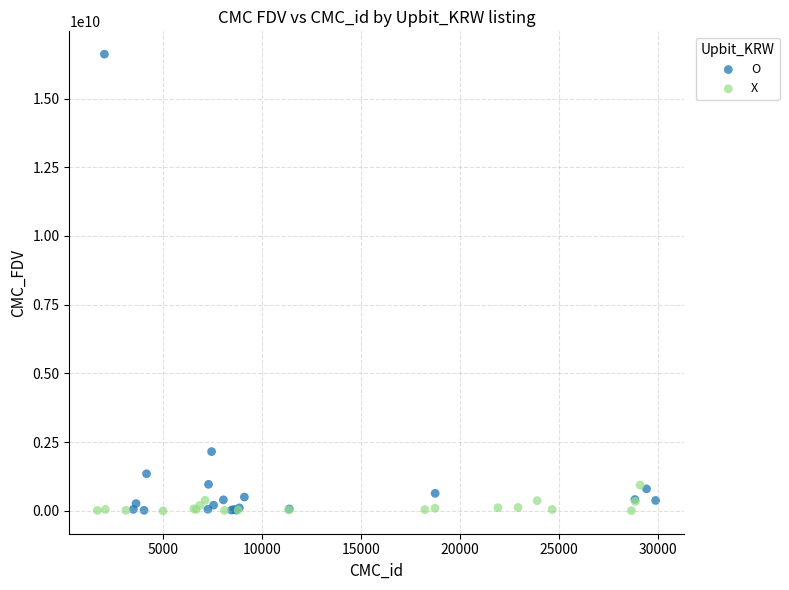

What are all the series names shown in the legend?

O, X